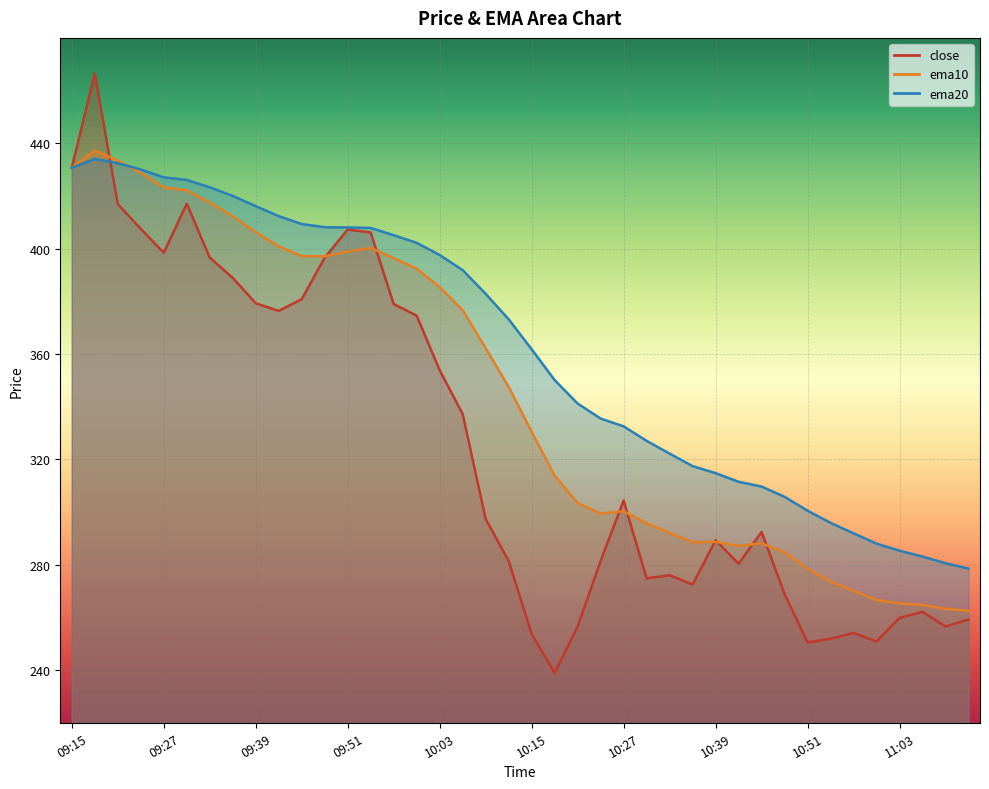

True or false: ema20 has more than 0 points higher than both neighbors.

True